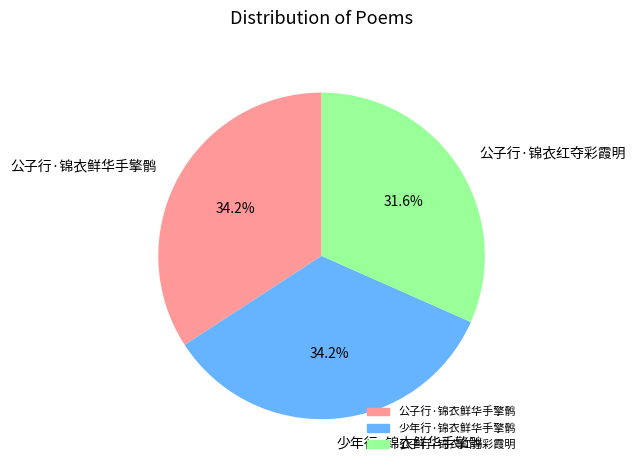

What is the total percentage of 少年行·锦衣鲜华手擎鹘 and 公子行·锦衣红夺彩霞明?

65.8%